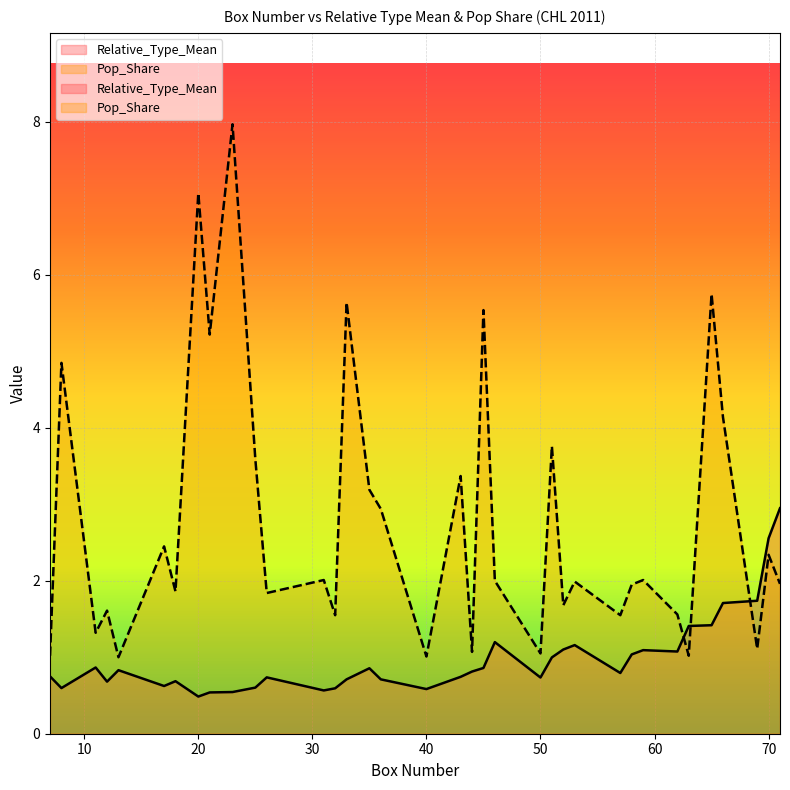

Where is the first local minimum for Pop_Share?

11